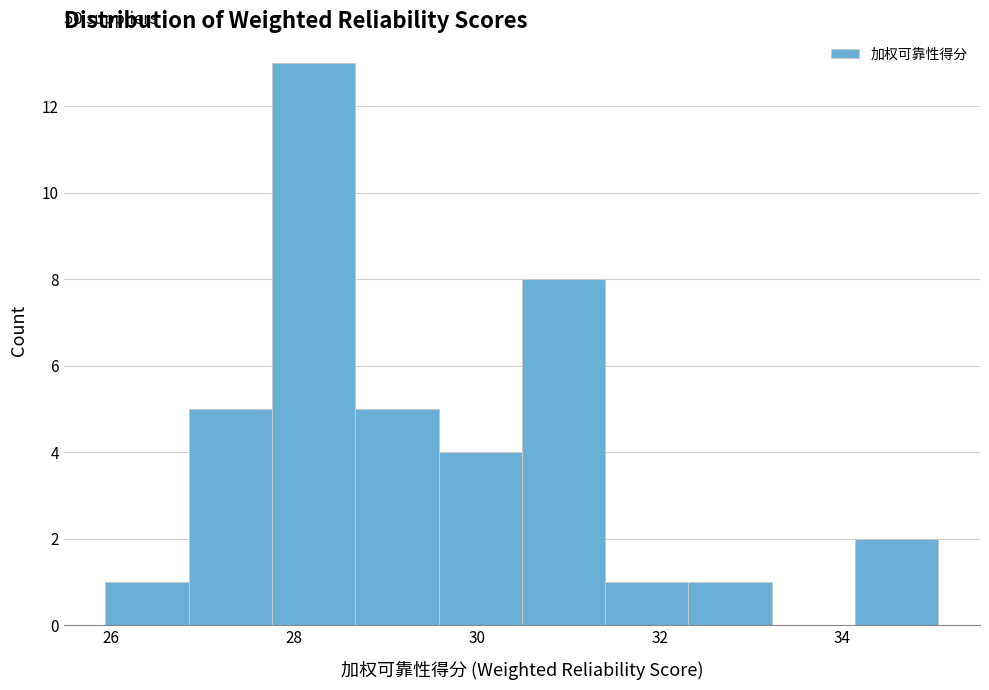

Over which range of the x-axis is the bar tallest?

27.8 to 28.6